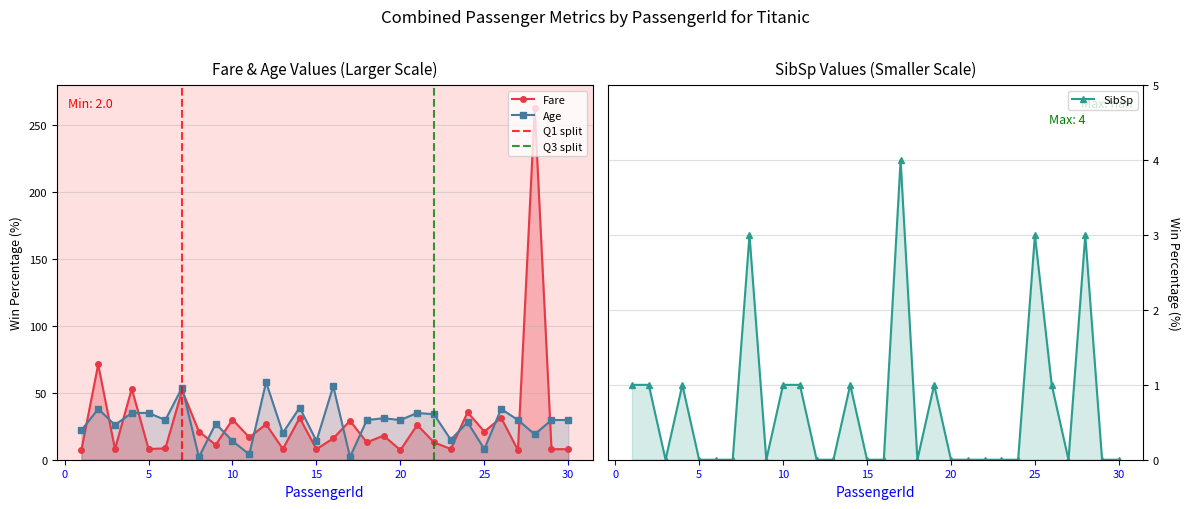

What is the difference between the Age values at 12 and 20?

28.3